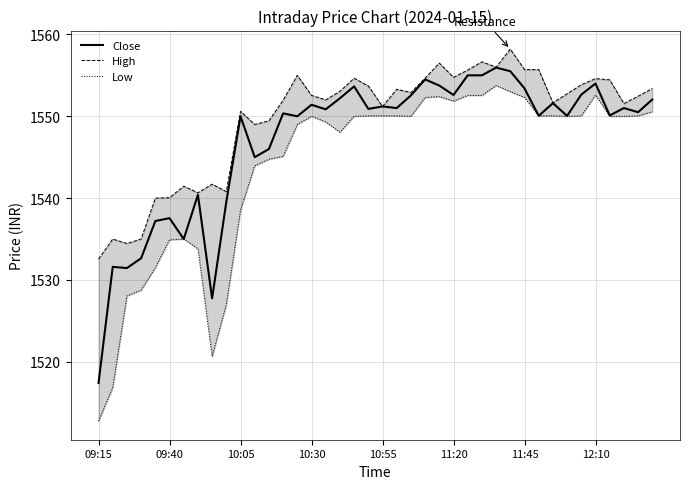

What is the difference between the maximum and minimum values in the Low series?

41.0